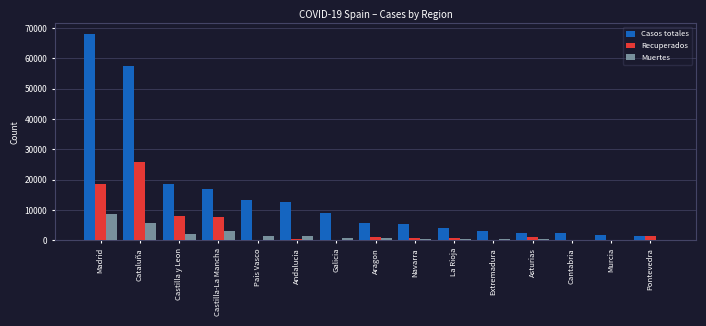

What is the maximum value shown in the chart?

68066